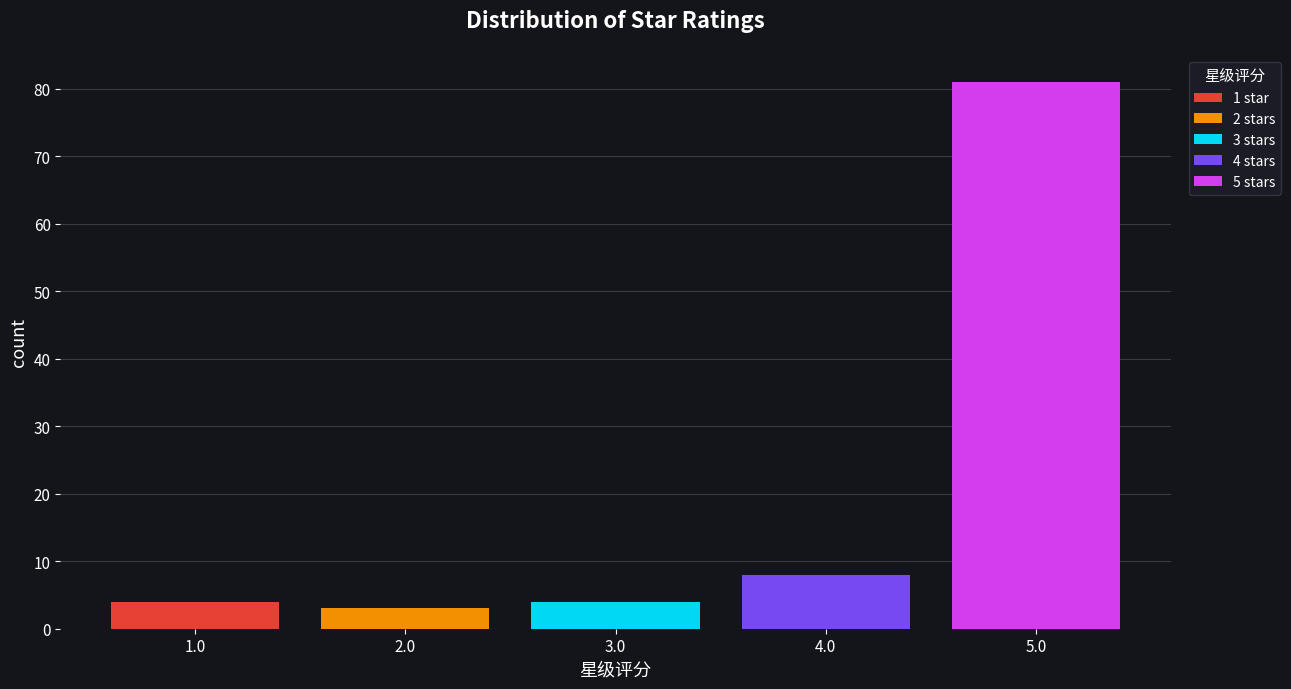

Reading right to left, transcribe the values for 1 star.

5.0=0	4.0=0	3.0=0	2.0=0	1.0=4